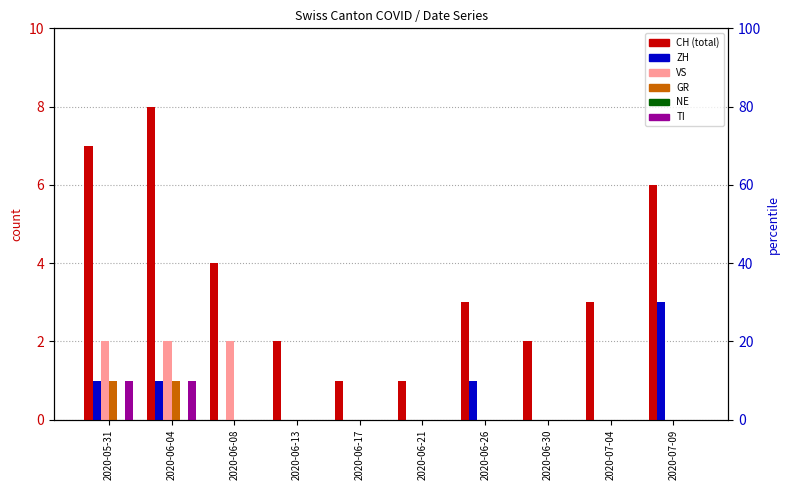

True or false: ZH has a value of 2 at 2020-06-21.

False